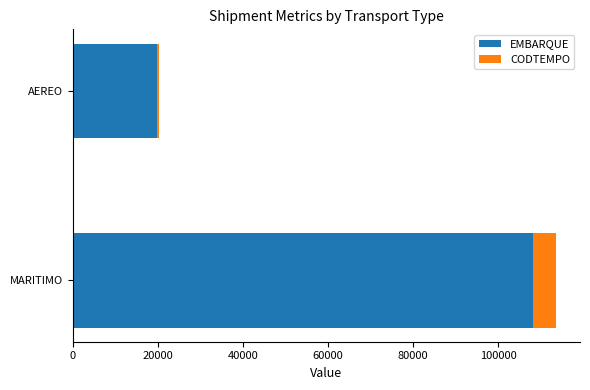

The EMBARQUE series shows 108145 at MARITIMO. True or false?

True